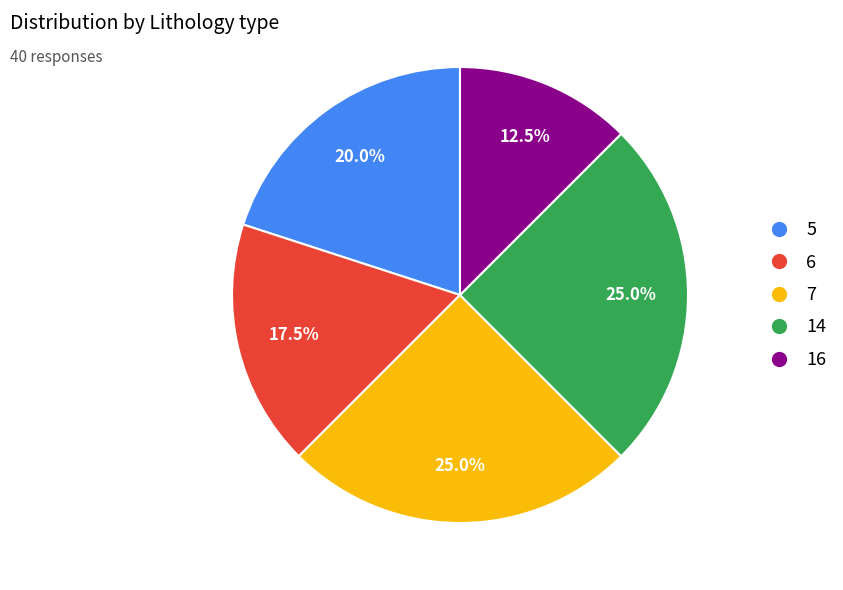

Which has a higher value, 5 or 7?

7